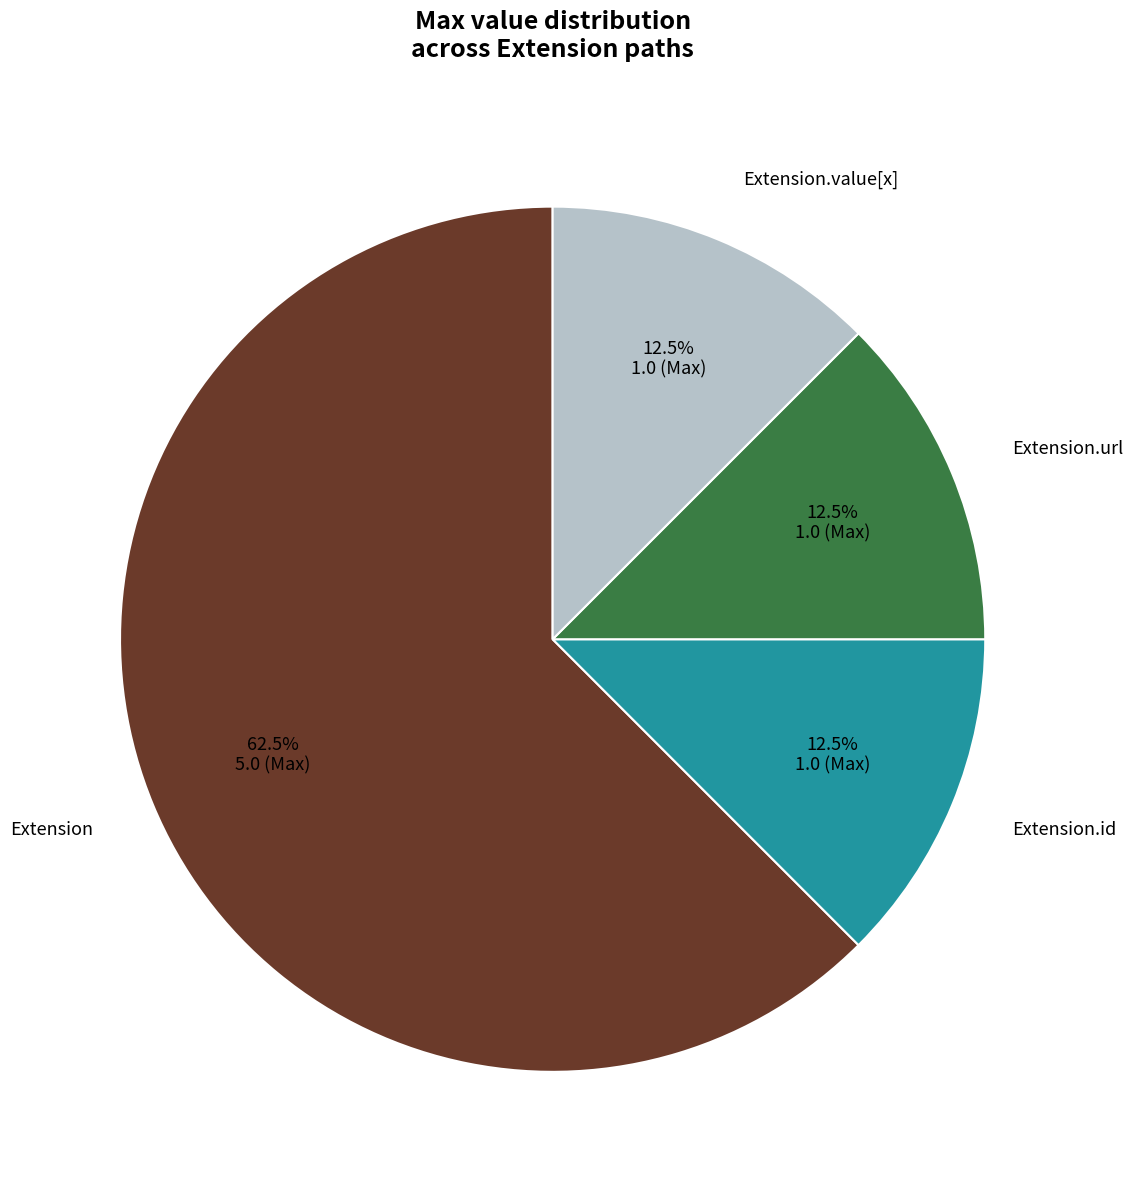

To the nearest percent, what is the difference between the largest and smallest slice percentages?

50%